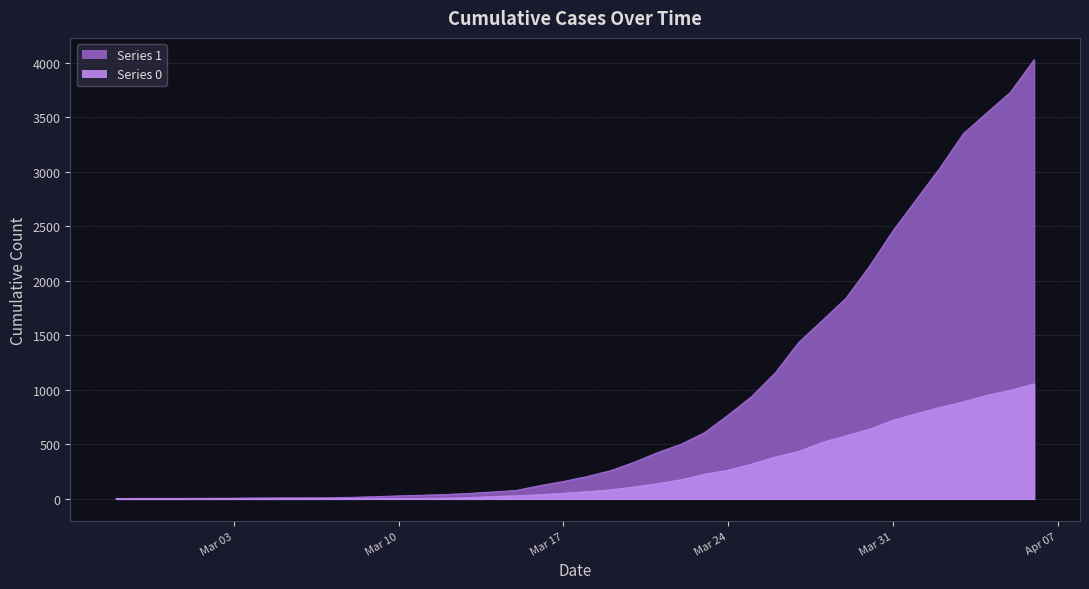

True or false: 0 and 1 cross at least once.

False